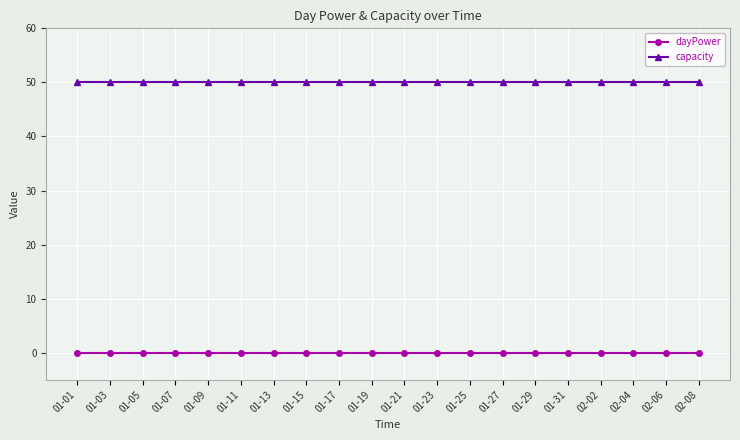

How many lines are shown in the chart?

2